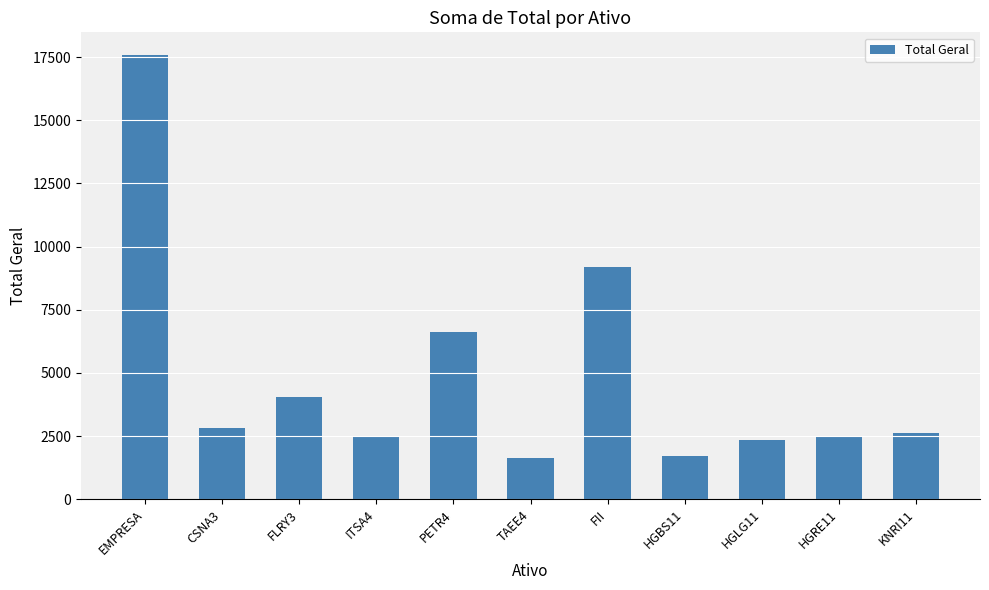

Which has a higher value, FII or TAEE4?

FII